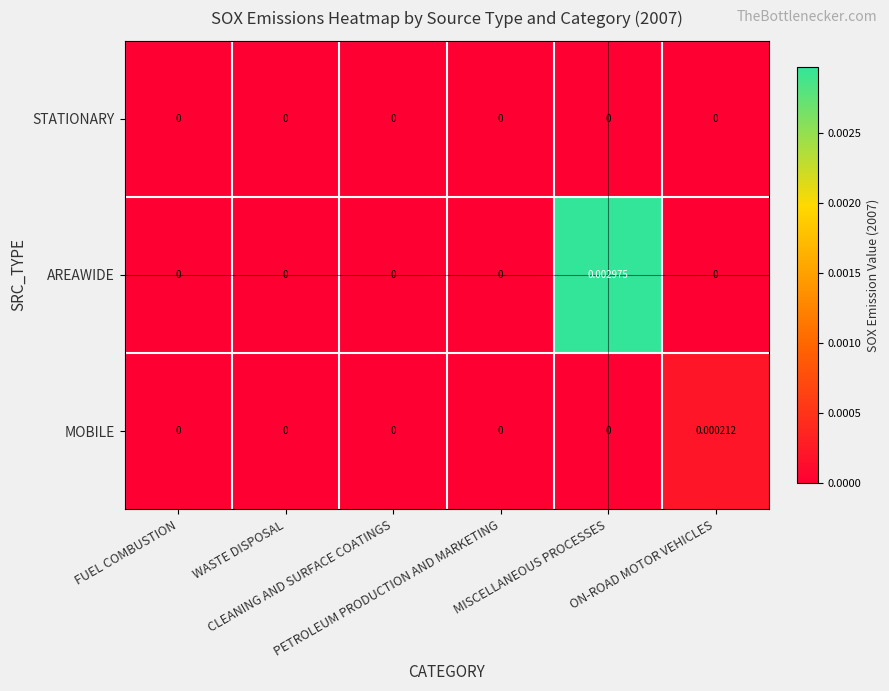

Rank the series by their maximum value, from lowest to highest.

STATIONARY, MOBILE, AREAWIDE